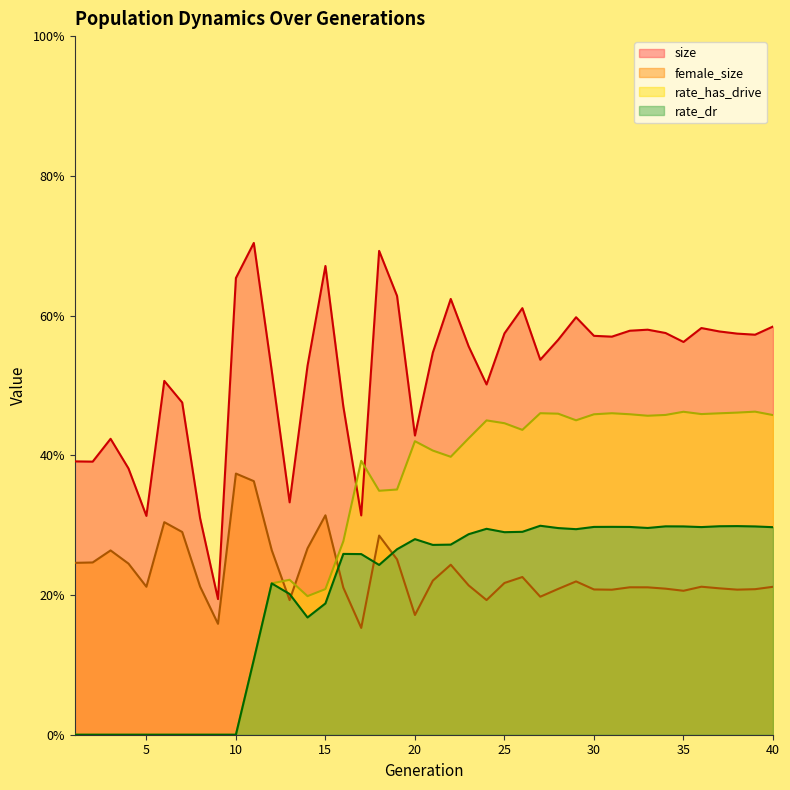

True or false: rate_dr and size intersect in this chart.

False